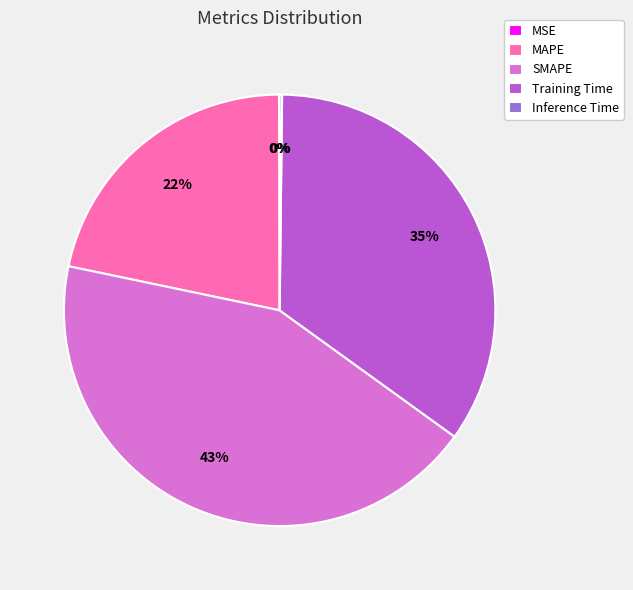

Which slice is the largest?

SMAPE